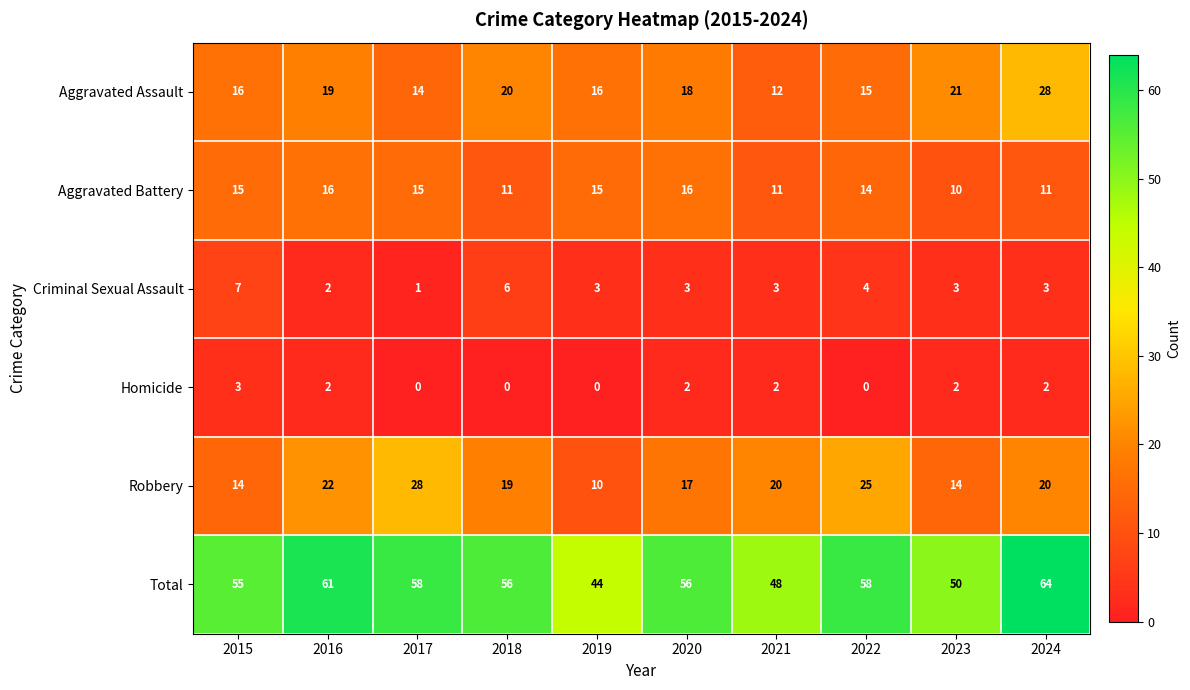

Count the number of data series in this chart.

6